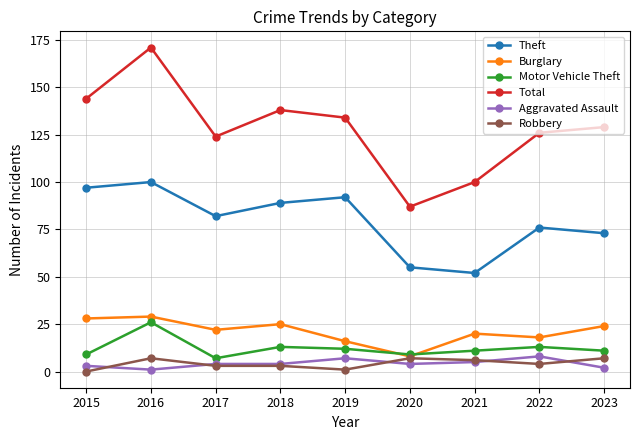

What is the difference between the maximum and minimum values in the Theft series?

48